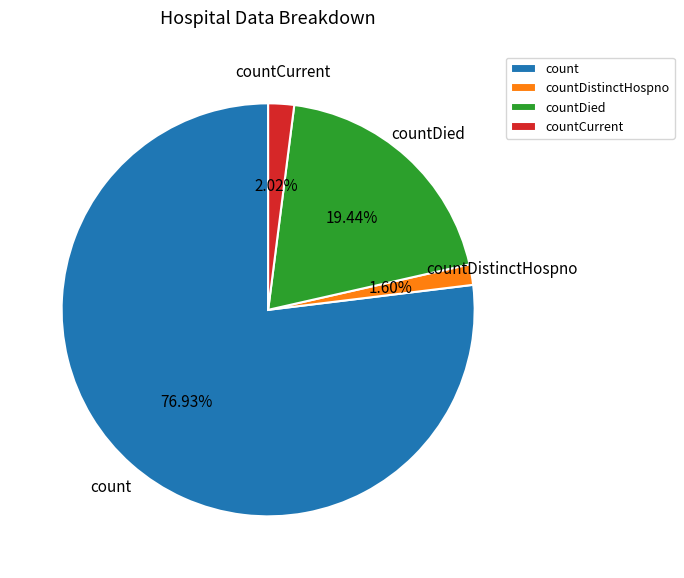

Is it true that count is 77% of the pie?

True